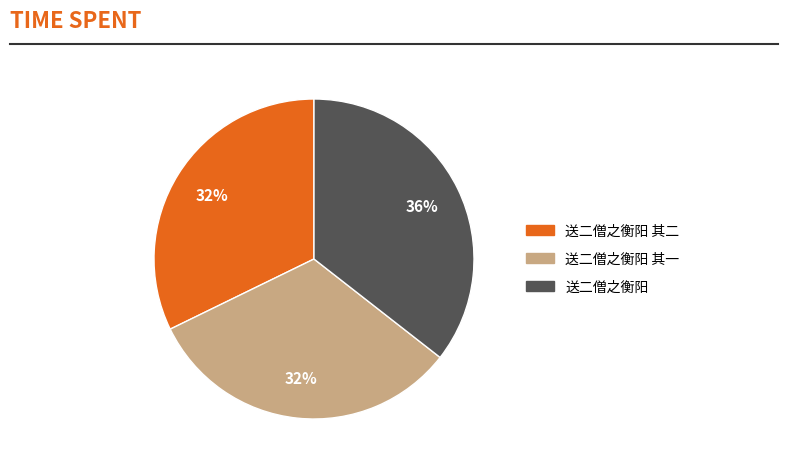

Combined, do 送二僧之衡阳 其一 and 送二僧之衡阳 其二 account for over 50%?

Yes